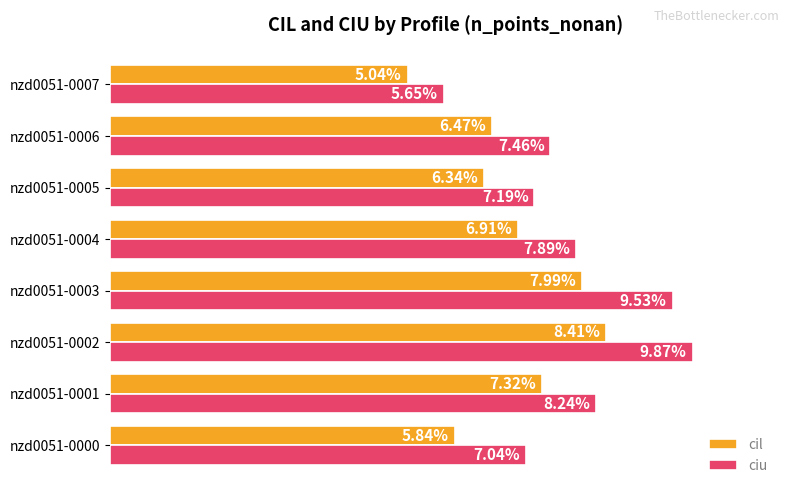

What is the greatest value displayed?

0.1